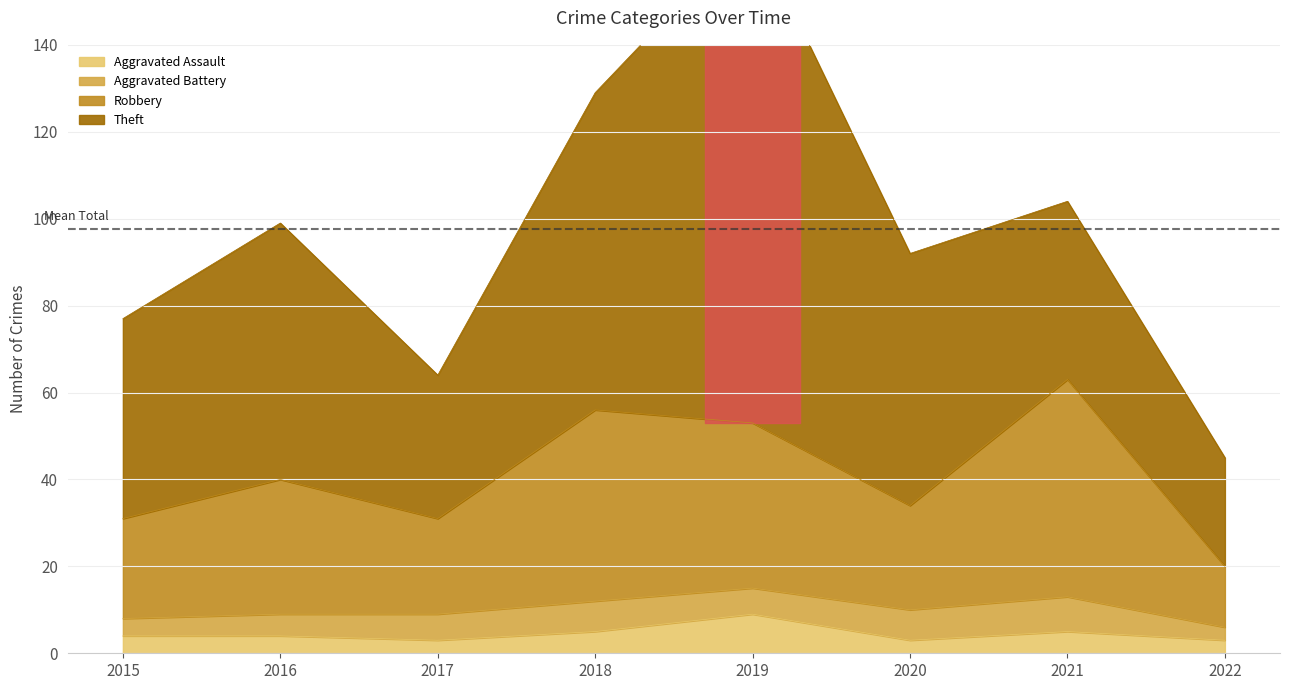

What is the lowest value of the Aggravated Assault series?

3